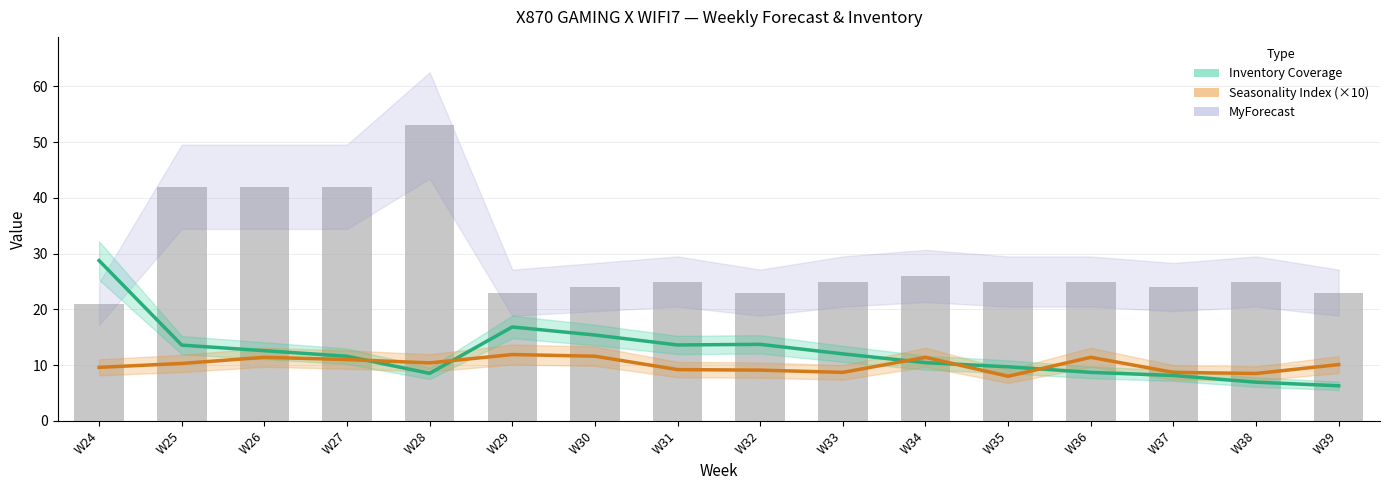

List the labels in order of Inventory Coverage value, smallest first.

W39, W38, W37, W28, W36, W35, W34, W27, W33, W26, W25, W31, W32, W30, W29, W24